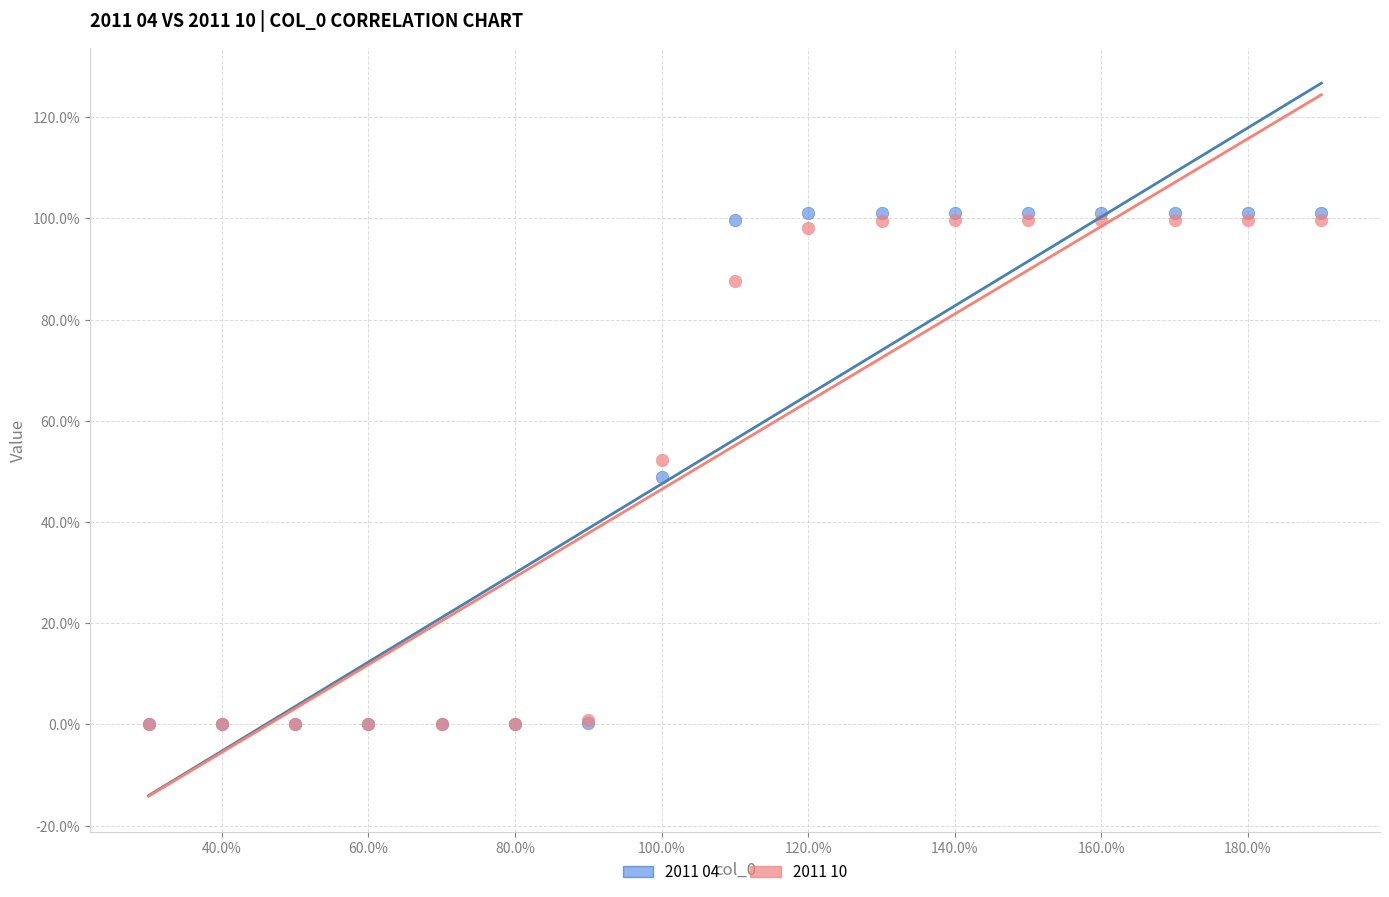

What are all the series names shown in the legend?

2011 04, 2011 10